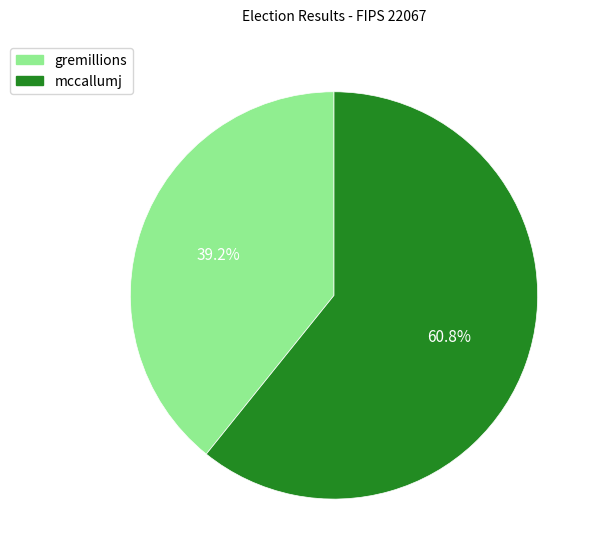

What percentage is the gremillions slice, to the nearest percent?

39%